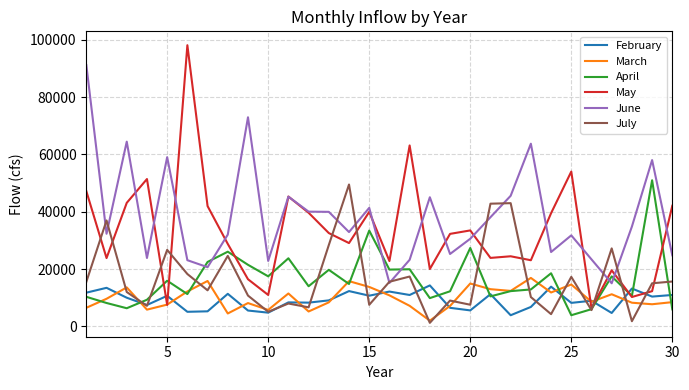

Which series has the widest spread of values?

May